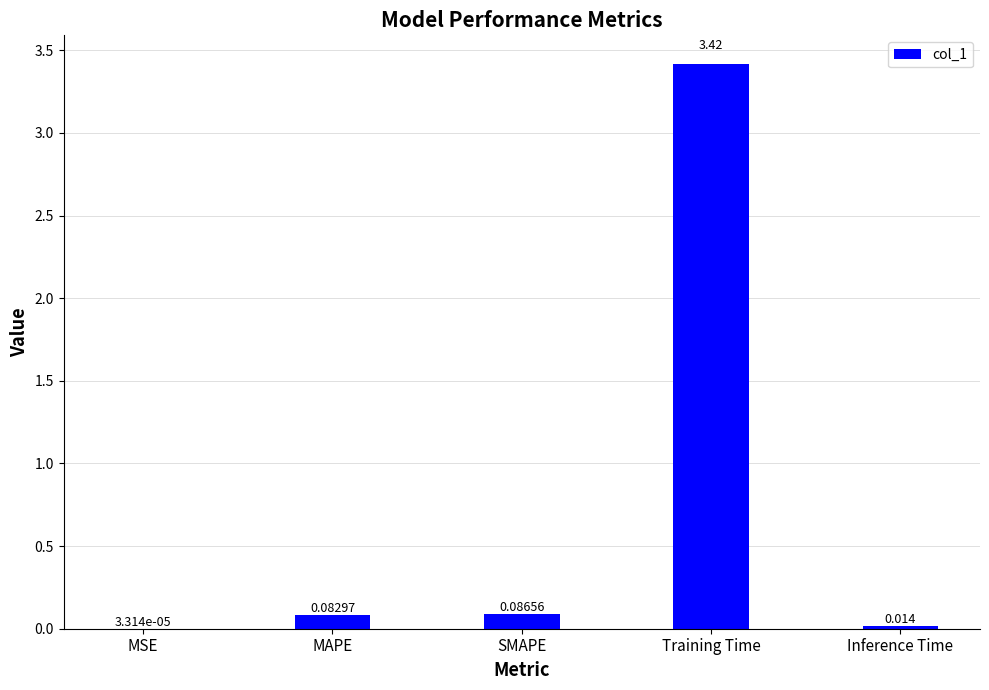

Where is the data nearest to the value 1?

SMAPE